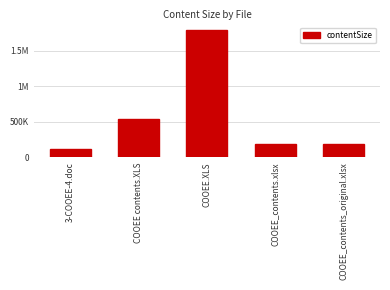

Are the bars horizontal?

No